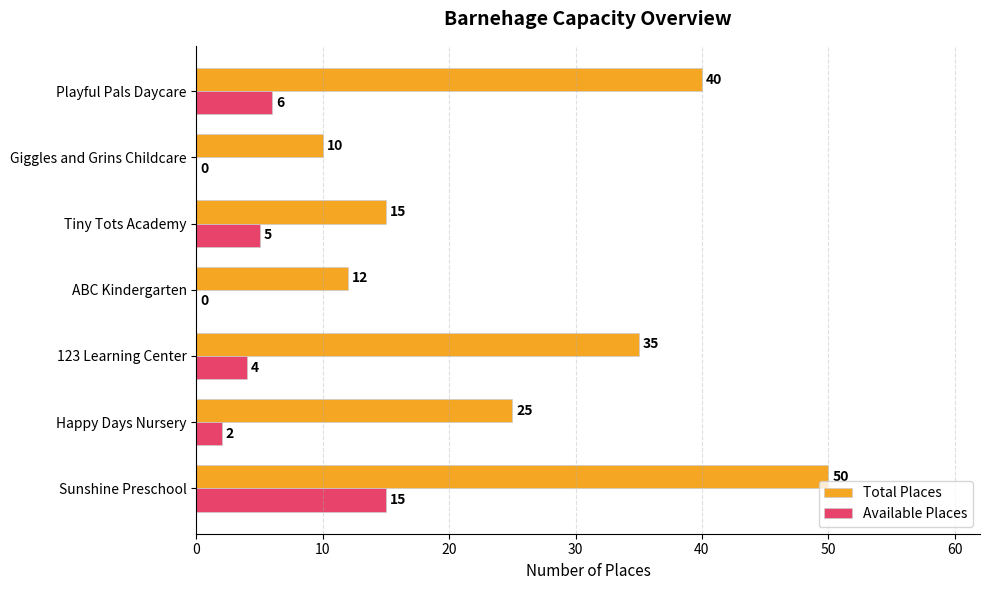

True or false: Available Places has a value of -8 at ABC Kindergarten.

False